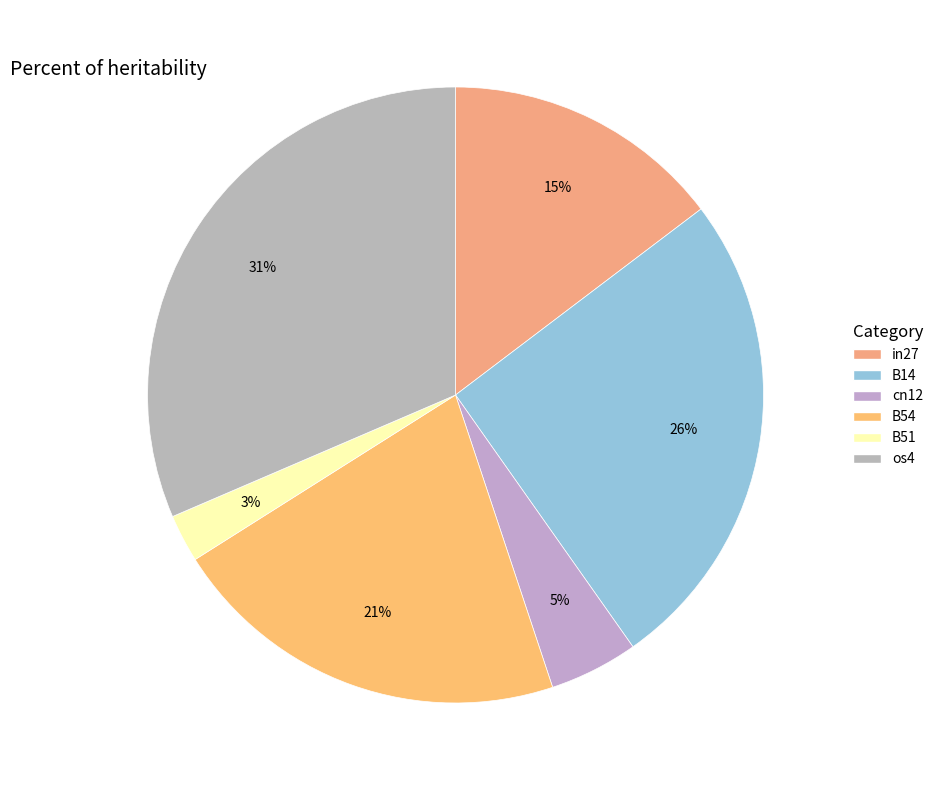

How many slices are in this pie chart?

6